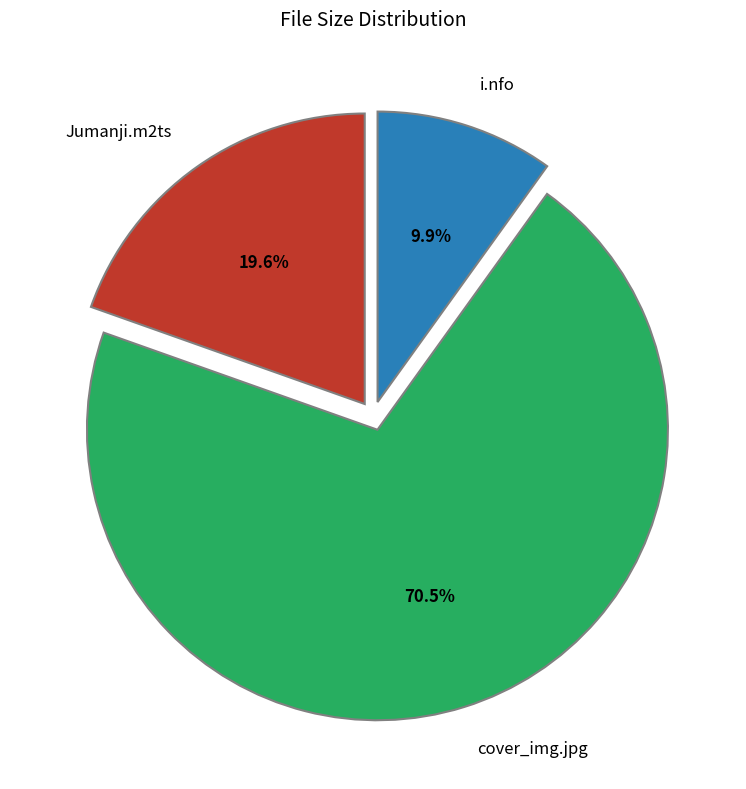

To the nearest percent, what percentage of the pie is i.nfo?

10%